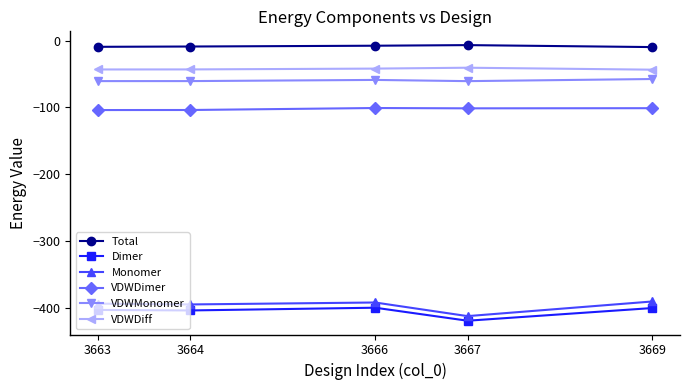

True or false: VDWDimer has more than 0 points higher than both neighbors.

True